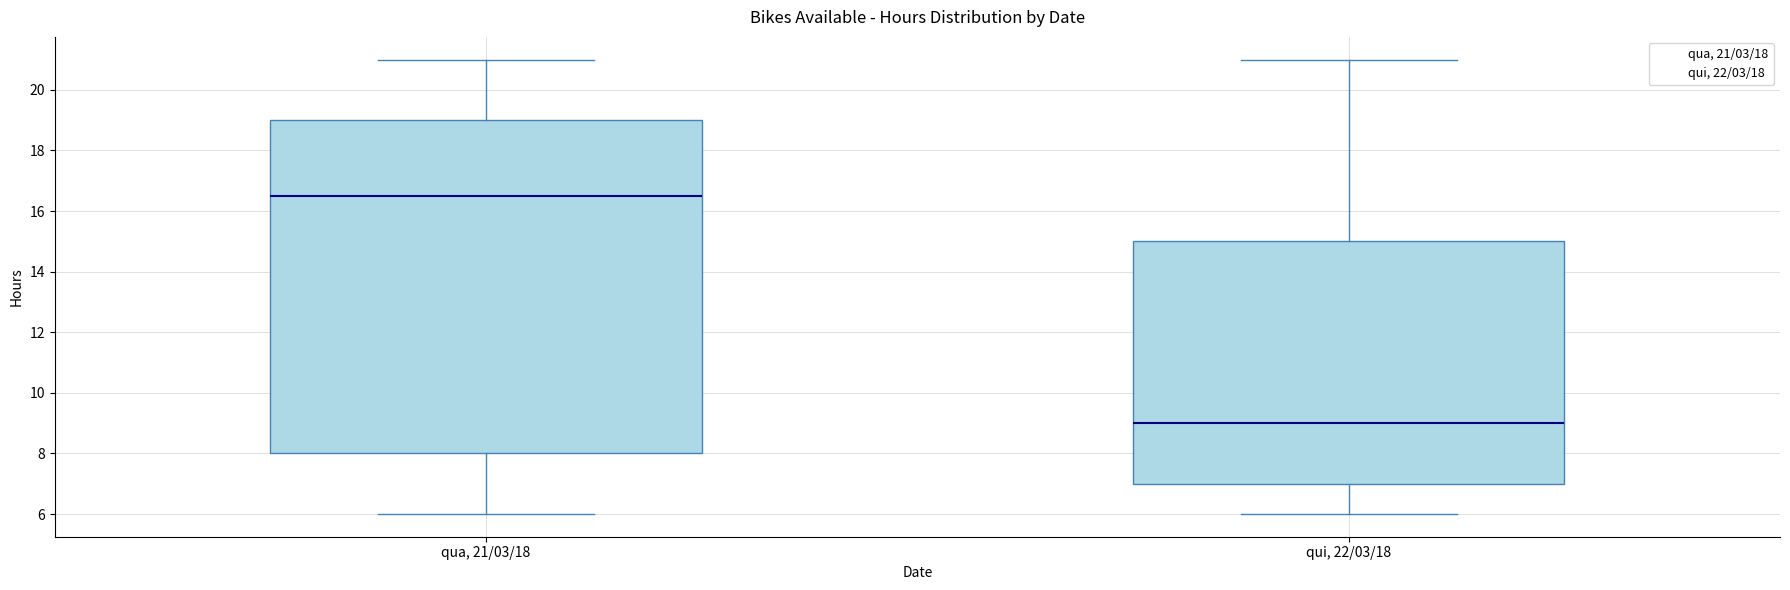

Where is the lower edge of the box for qua, 21/03/18 on the y-axis? The values are not printed on the chart, so give them approximately, as read against the axis.

8.0